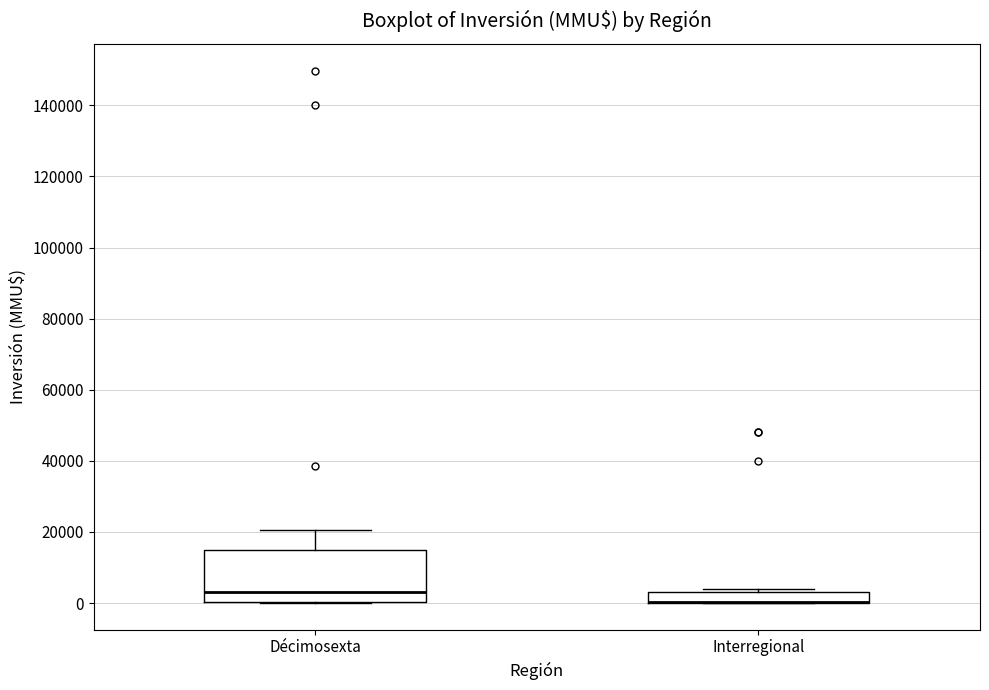

Reading left to right, read every box against the y-axis: the position of its median line, the range the box covers, and the ends of its whiskers. The values are not printed on the chart, so give them approximately, as read against the axis.

Décimosexta: median 4000, box 0 to 14000, whiskers 0 to 20000
Interregional: median 0 (drawn on the box's lower edge), box 0 to 4000, whiskers 0 to 4000 (just above the box's upper edge)